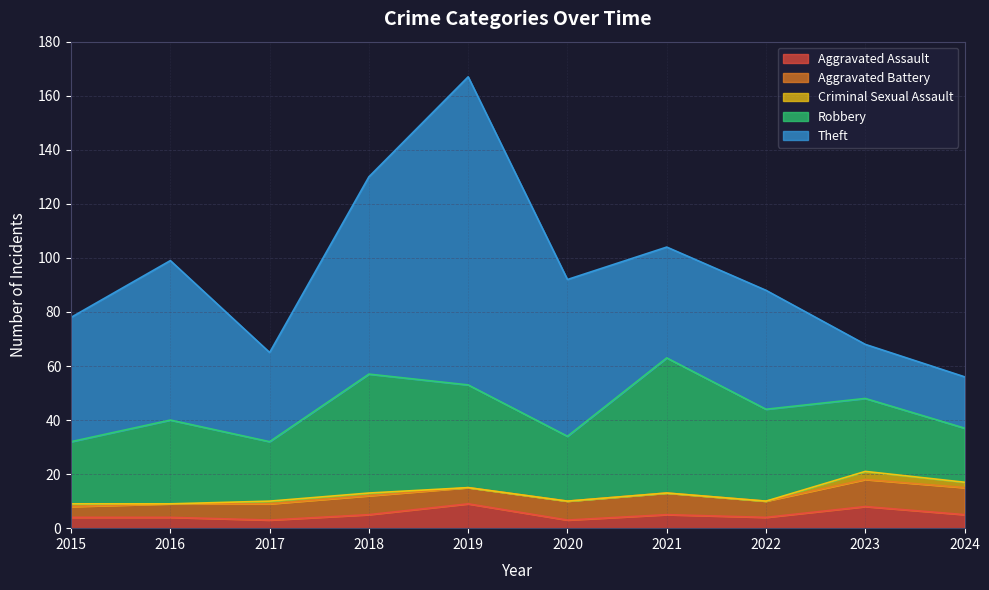

List the series in order of their peak value, lowest first.

Criminal Sexual Assault, Aggravated Assault, Aggravated Battery, Robbery, Theft